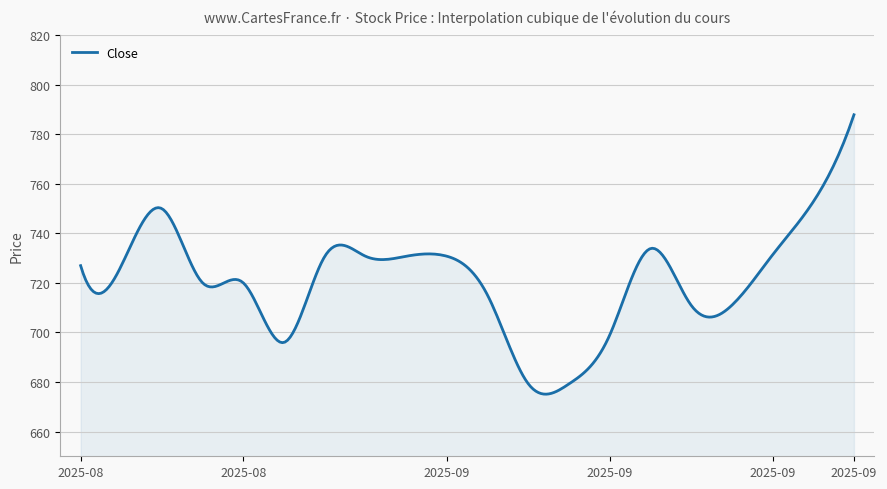

What is the maximum value shown in the chart?

788.0